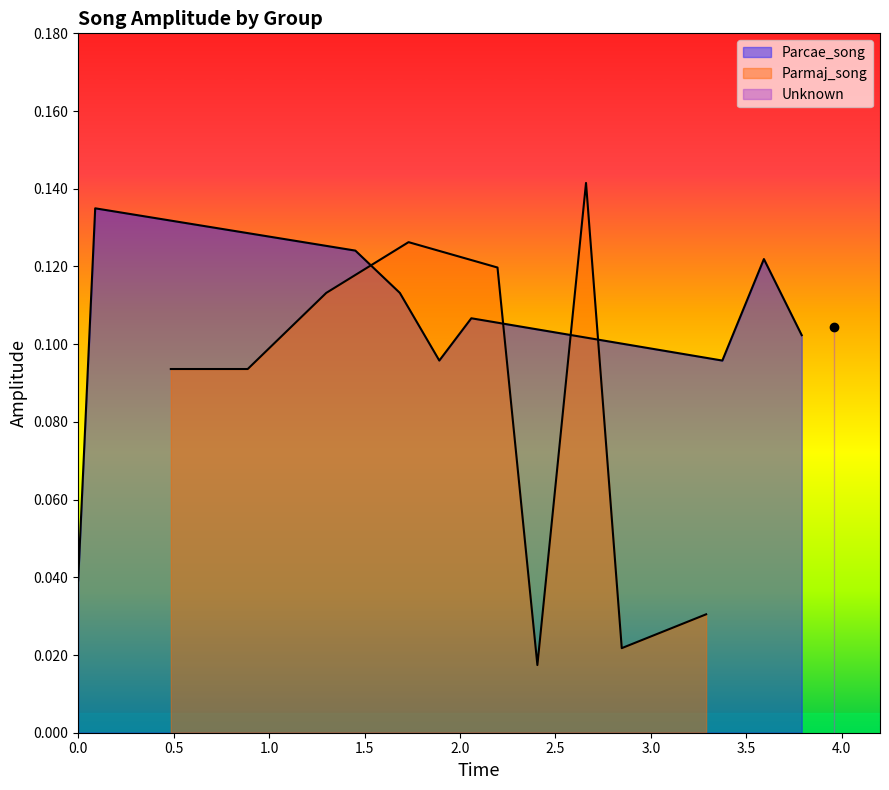

Is the value of Parcae_song at 2.0 greater than the value of Parmaj_song at 4.0?

Yes